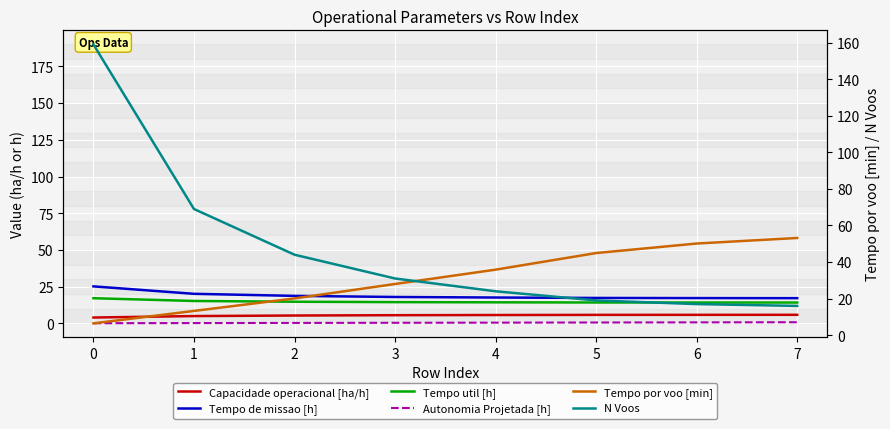

What is the difference between the maximum and minimum values in the Autonomia Projetada [h] series?

0.7